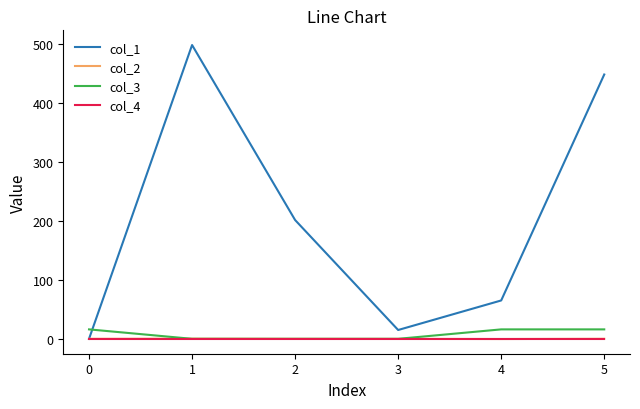

What are all the series names shown in the legend?

col_1, col_2, col_3, col_4